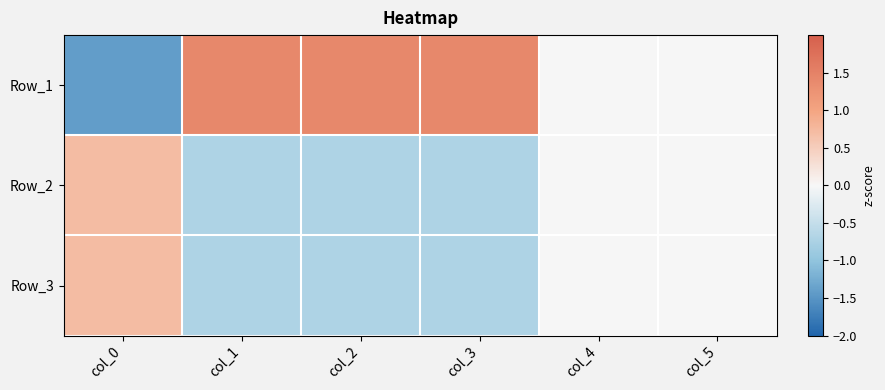

Which label corresponds to the largest value in the chart?

col_2